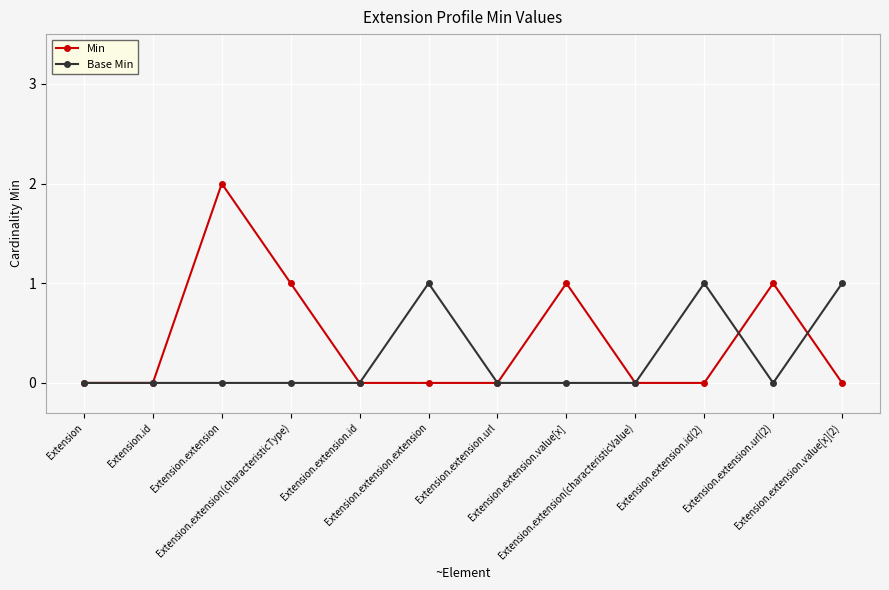

What is the difference between the maximum and second lowest values in the Base Min series?

1